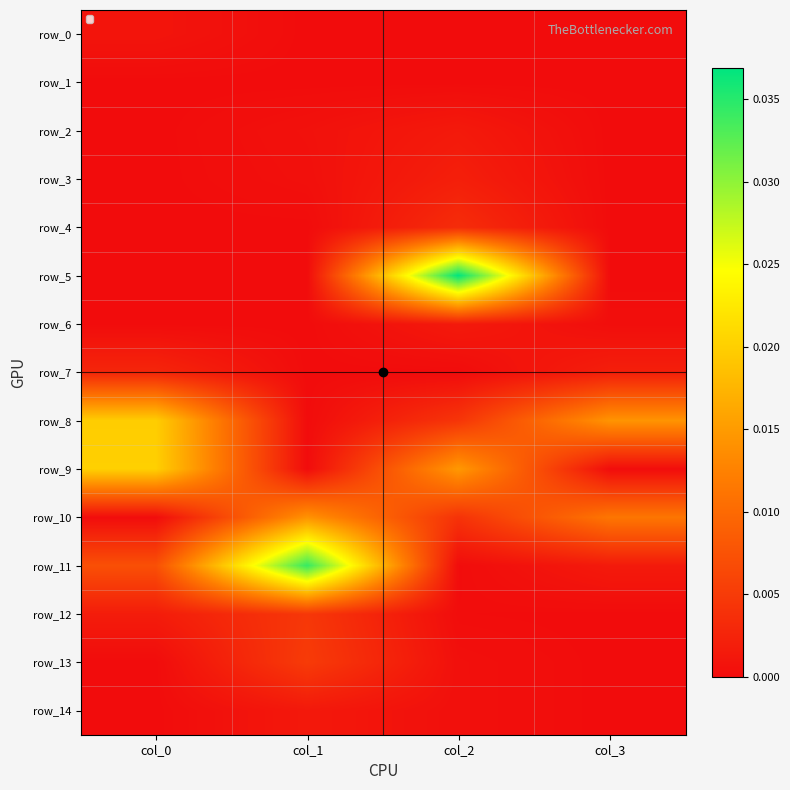

At which category is the sum across all series the highest?

col_2